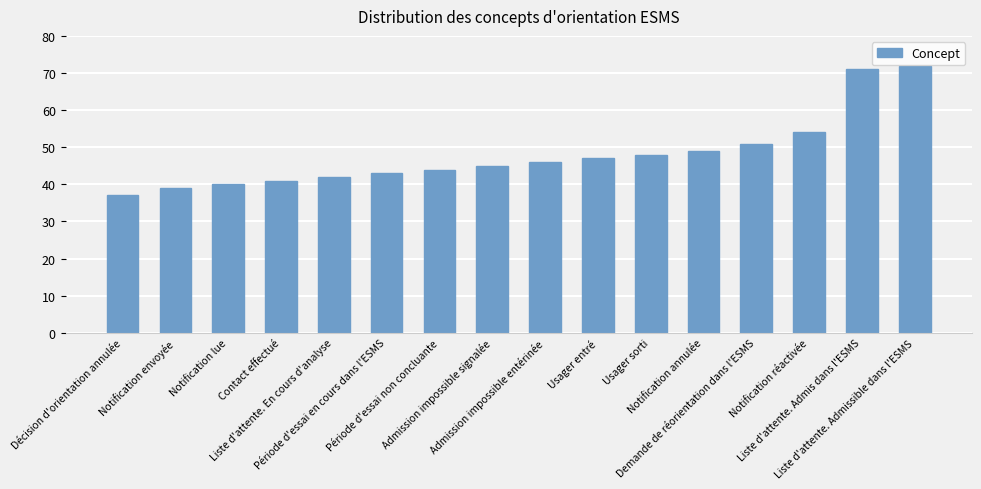

What is the sum of all values?

769